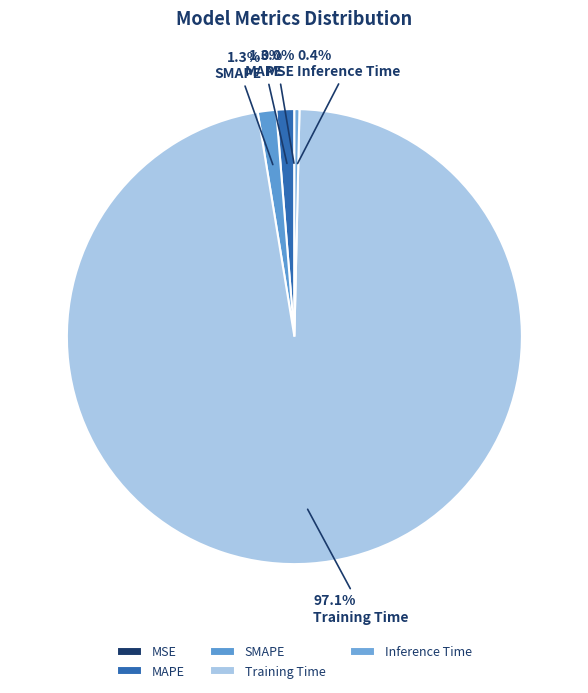

Rank the categories by value from highest to lowest.

Training Time, SMAPE, MAPE, Inference Time, MSE